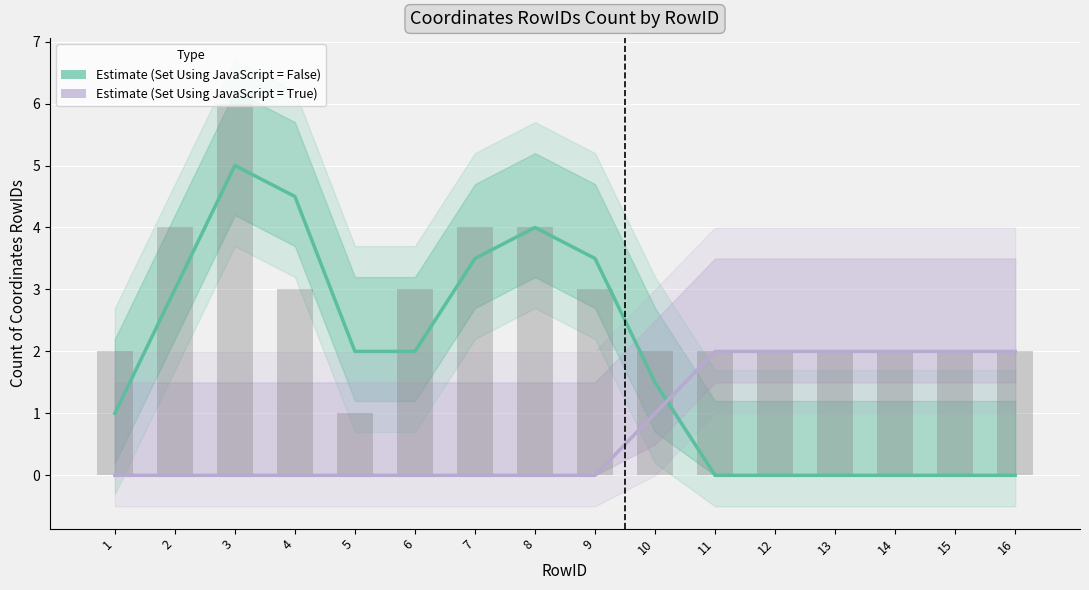

Reading left to right, extract all data points from this chart.

Estimate (Set Using JavaScript = False): 1.0	3.0	5.0	4.5	2.0	2.0	3.5	4.0	3.5	1.5	0.0	0.0	0.0	0.0	0.0	0.0
Estimate (Set Using JavaScript = True): 0.0	0.0	0.0	0.0	0.0	0.0	0.0	0.0	0.0	1.0	2.0	2.0	2.0	2.0	2.0	2.0